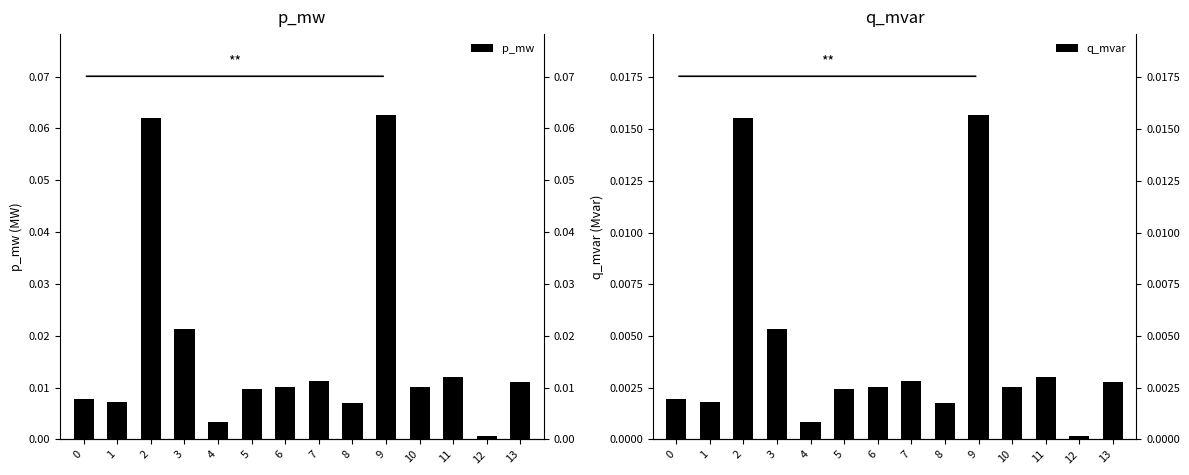

Between 1 and 4, which series saw the biggest shift?

p_mw